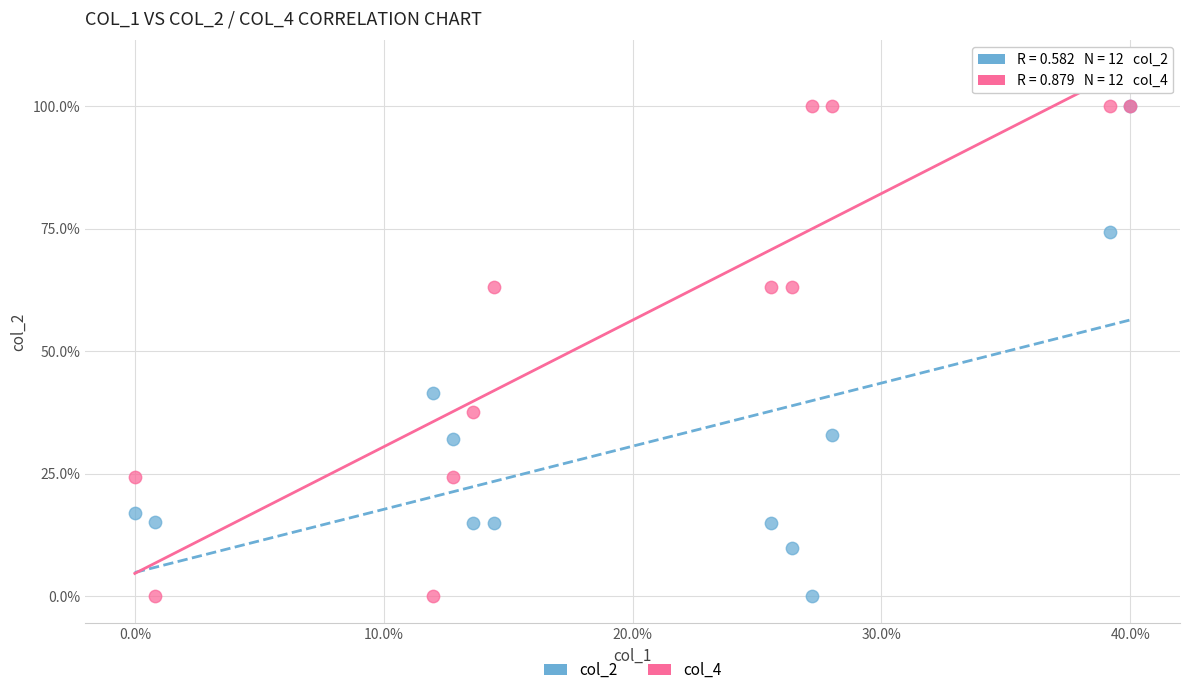

Across all series, what Y value is closest to 50?

41.5